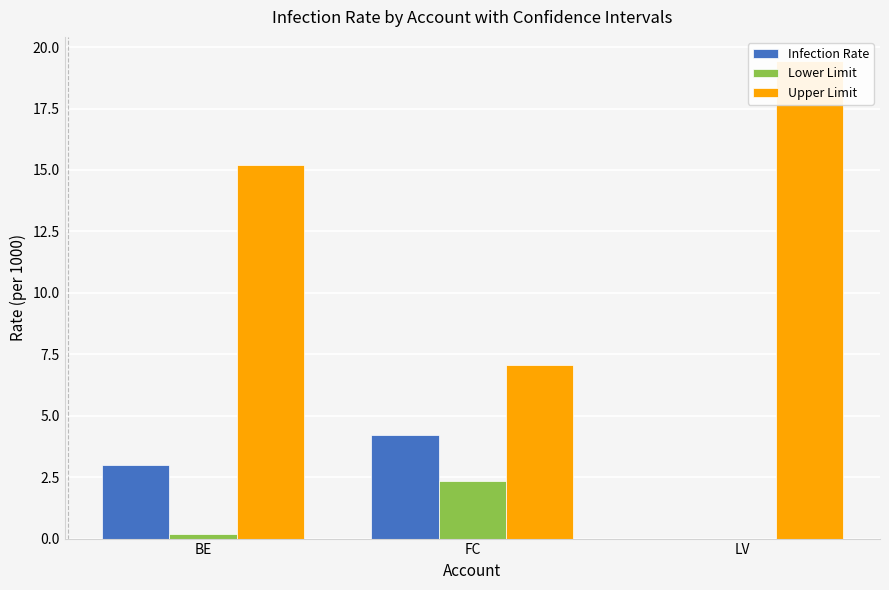

What is the difference between the maximum and minimum values in the Lower Limit series?

2.4